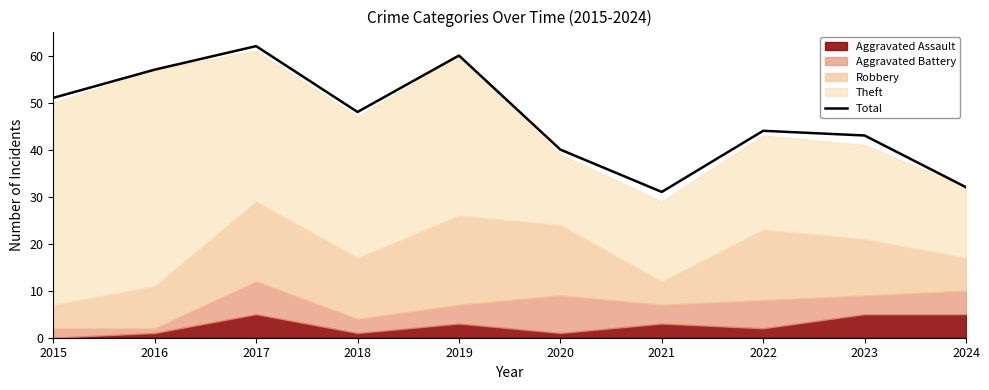

At which category does the data reach its first local peak?

2017